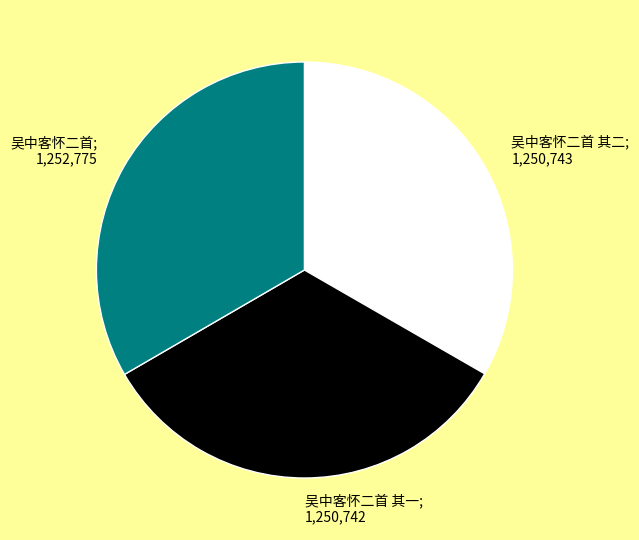

Do 吴中客怀二首 其一; 1,250,742 and 吴中客怀二首; 1,252,775 together represent more than half of the pie?

Yes